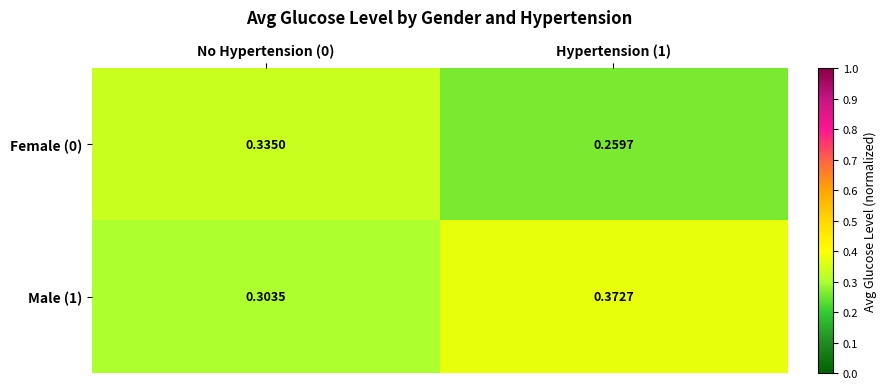

Between No Hypertension (0) and Hypertension (1), which series saw the biggest shift?

Female (0)